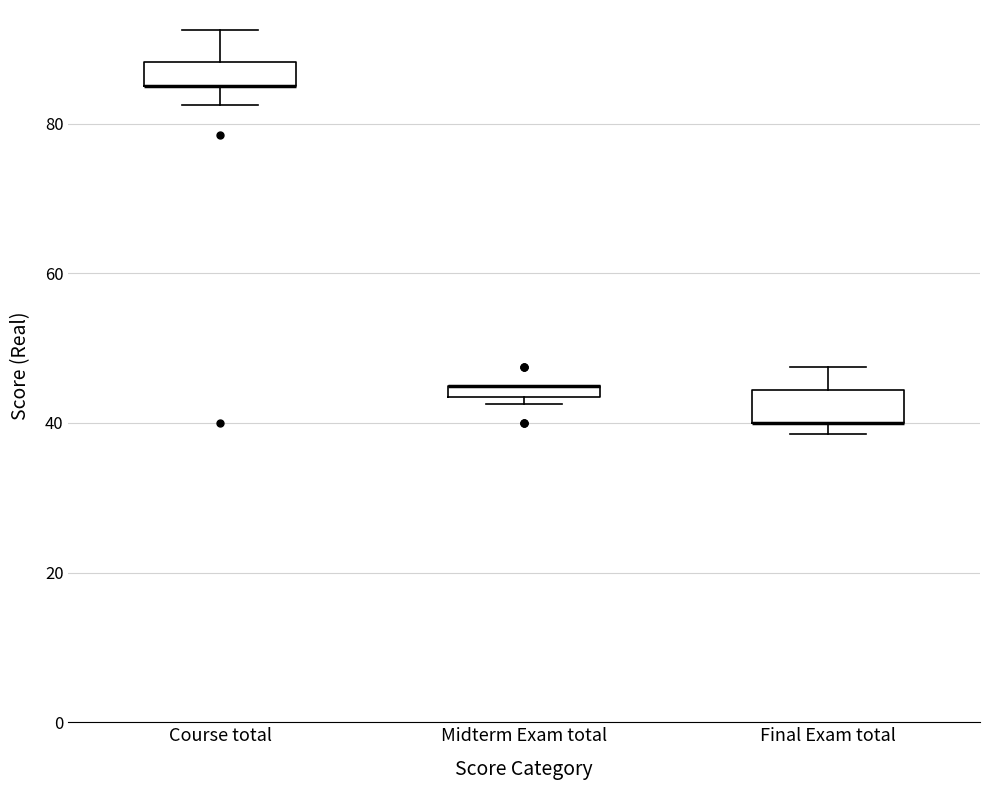

Where is the upper edge of the box for Final Exam total on the y-axis? The values are not printed on the chart, so give them approximately, as read against the axis.

44